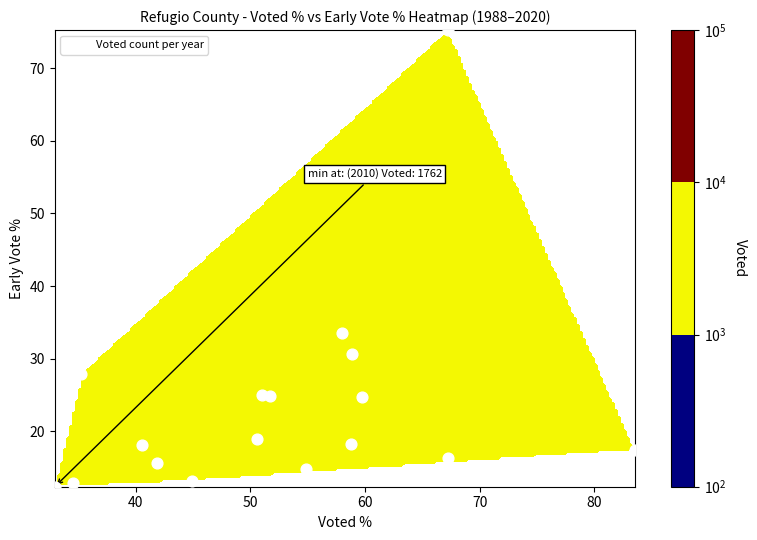

What is the difference between the maximum and minimum values?

62.8